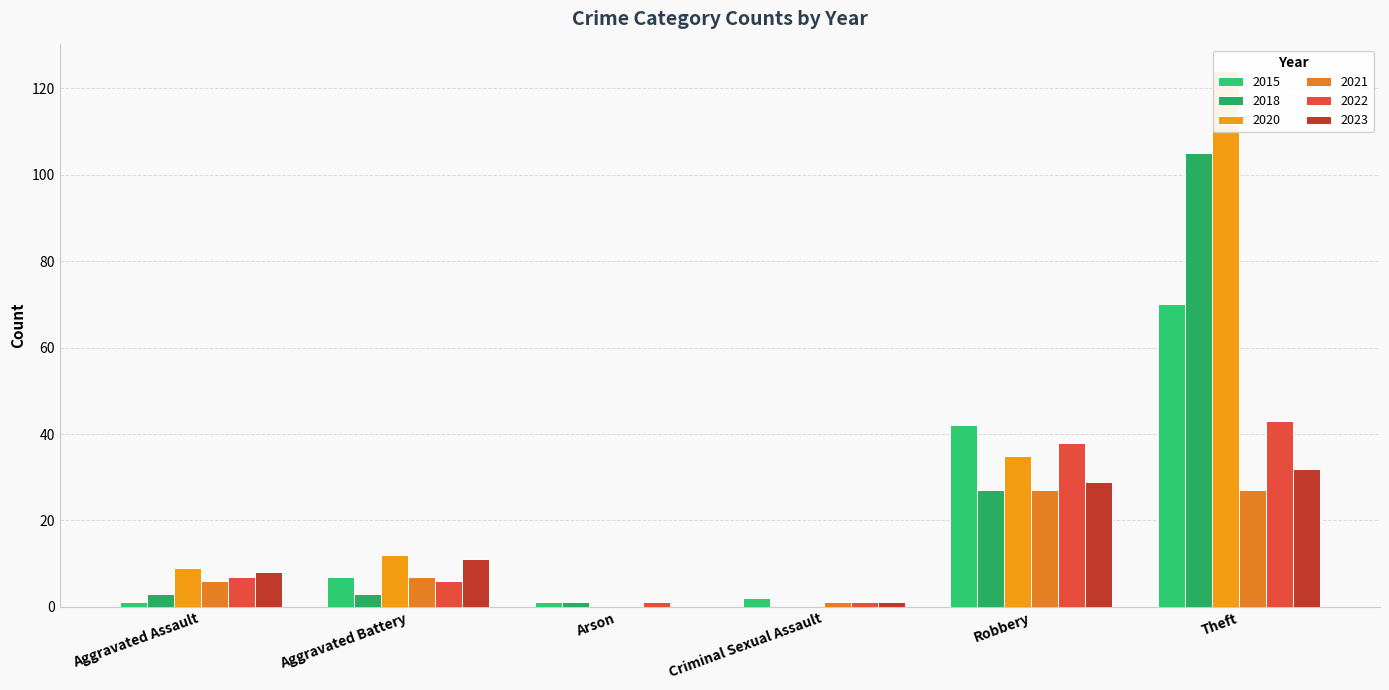

Rank the categories by 2020 value from lowest to highest.

Arson, Criminal Sexual Assault, Aggravated Assault, Aggravated Battery, Robbery, Theft